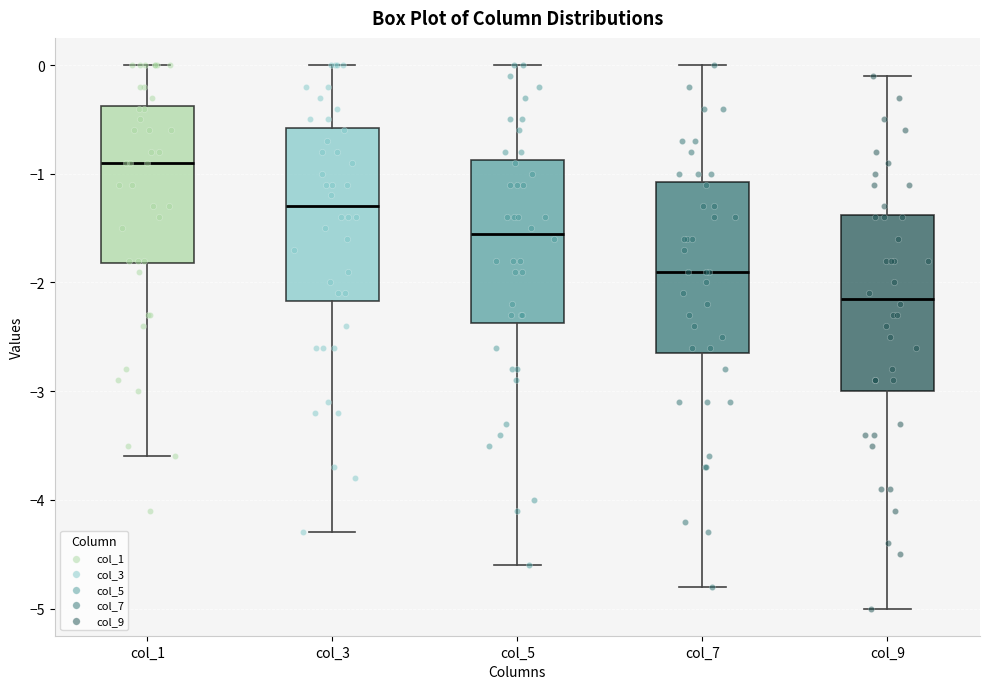

Where is the upper edge of the box for col_3 on the y-axis? The values are not printed on the chart, so give them approximately, as read against the axis.

-0.6